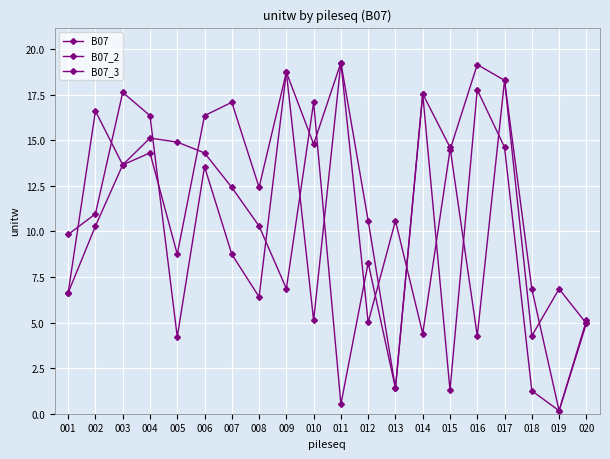

How many interior local peaks does the B07_2 series have?

7